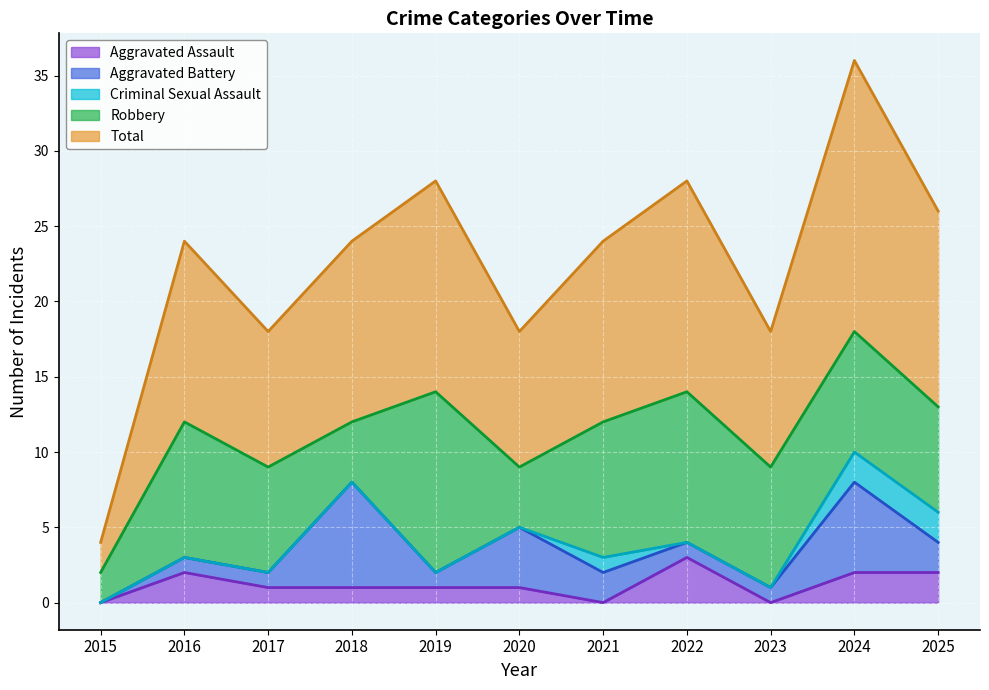

How many data points in Aggravated Assault are above 1?

4